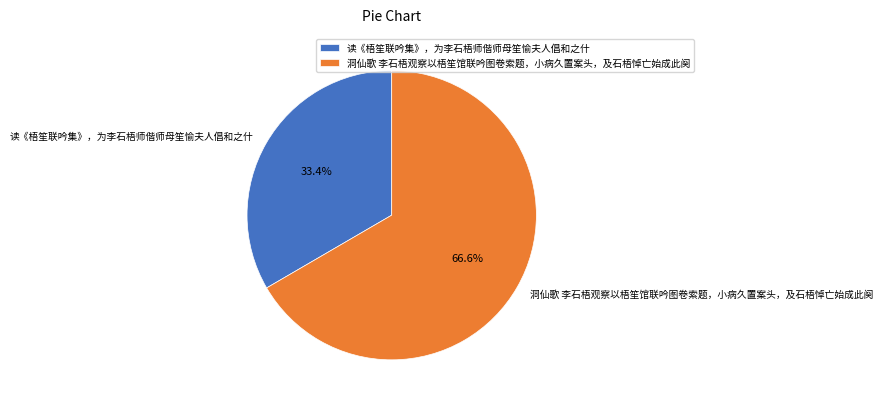

Which category has the smallest portion of the pie?

读《梧笙联吟集》，为李石梧师偕师母笙愉夫人倡和之什